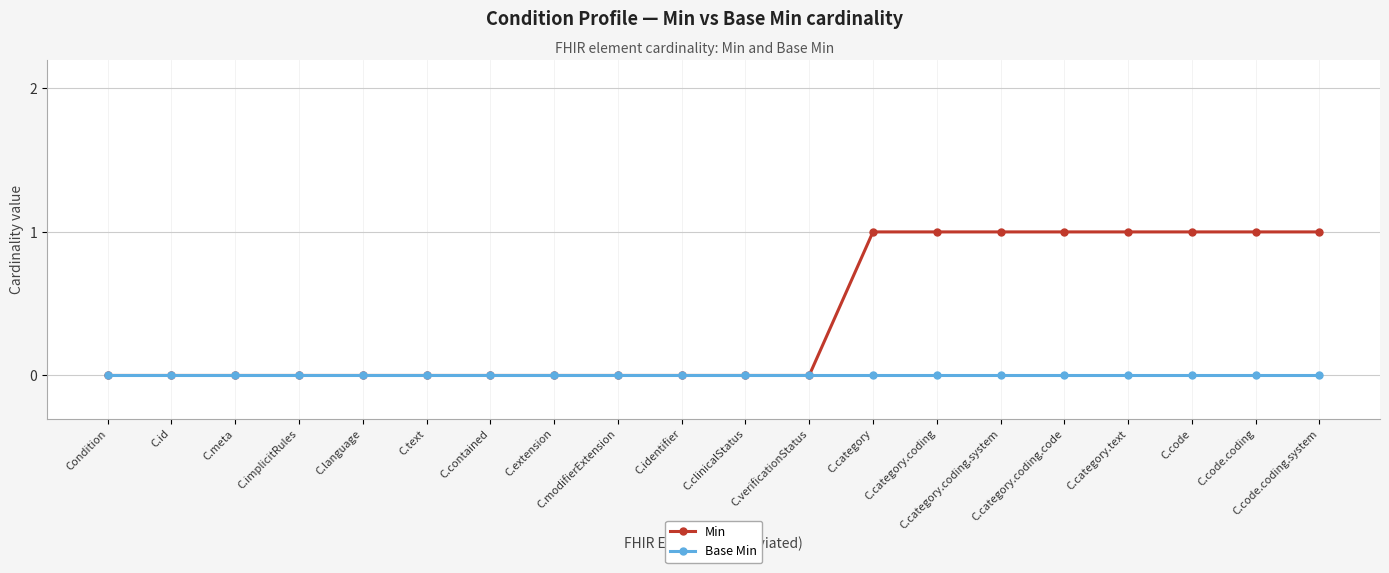

Rank the series by their average value, from lowest to highest.

Base Min, Min